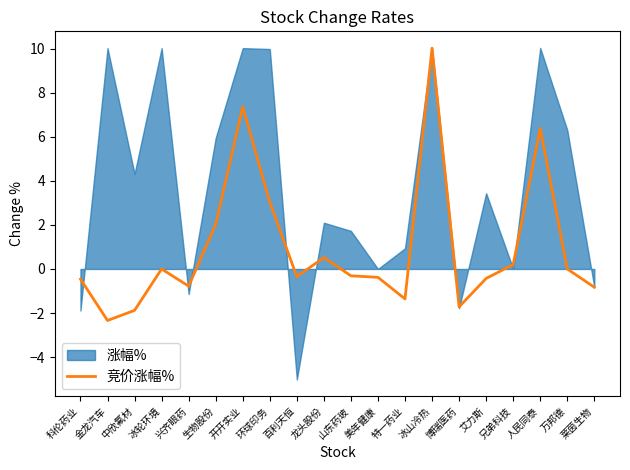

The chart shows a value of -1.7 at 博瑞医药. True or false?

True